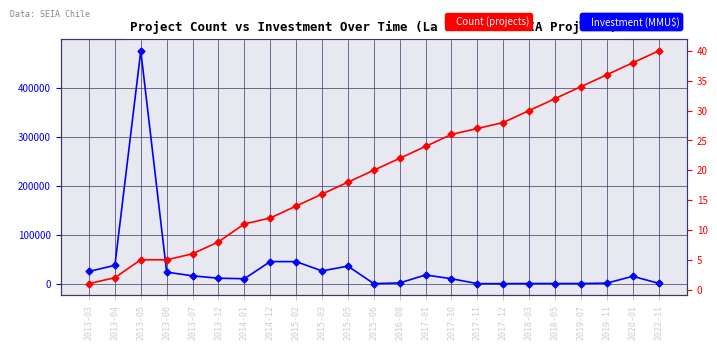

What is the value of the Count (projects) point at the 20th from the left?

34